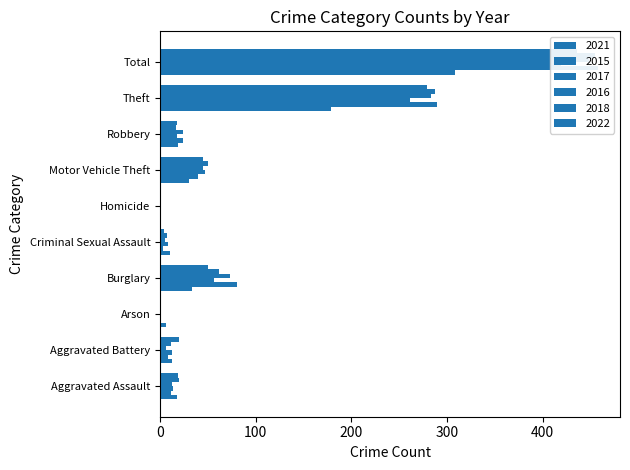

What is the label of the 2nd bar from the left?

Aggravated Battery